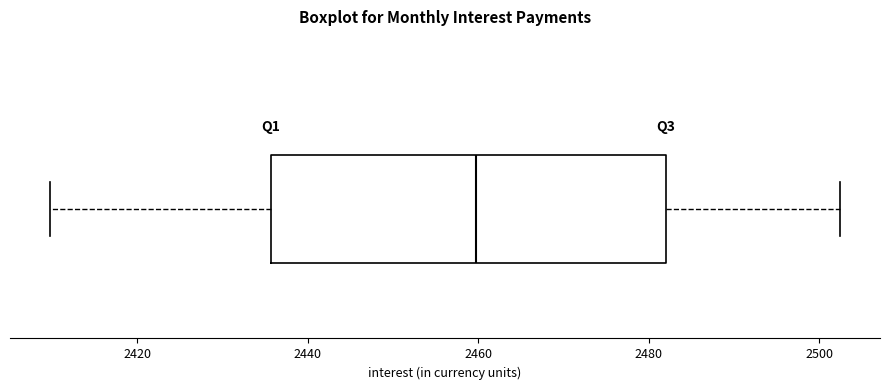

Read this box plot against the x-axis: the position of the median line, the range covered by the box, and the ends of both whiskers. The values are not printed on the chart, so give them approximately, as read against the axis.

median 2460, box 2436 to 2482, whiskers 2410 to 2502